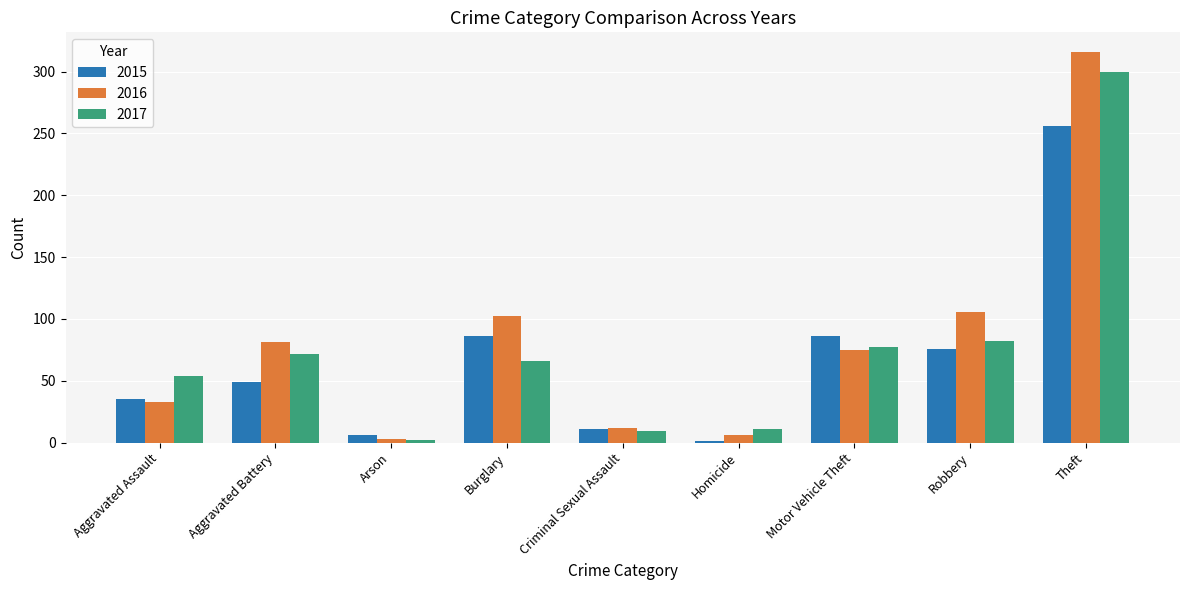

Which series has the largest range (max minus min)?

2016